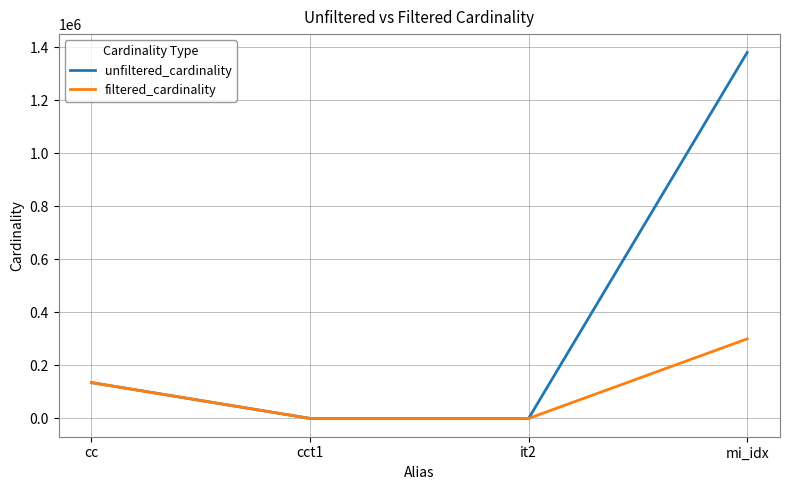

Between cc and cct1, which series saw the biggest shift?

filtered_cardinality